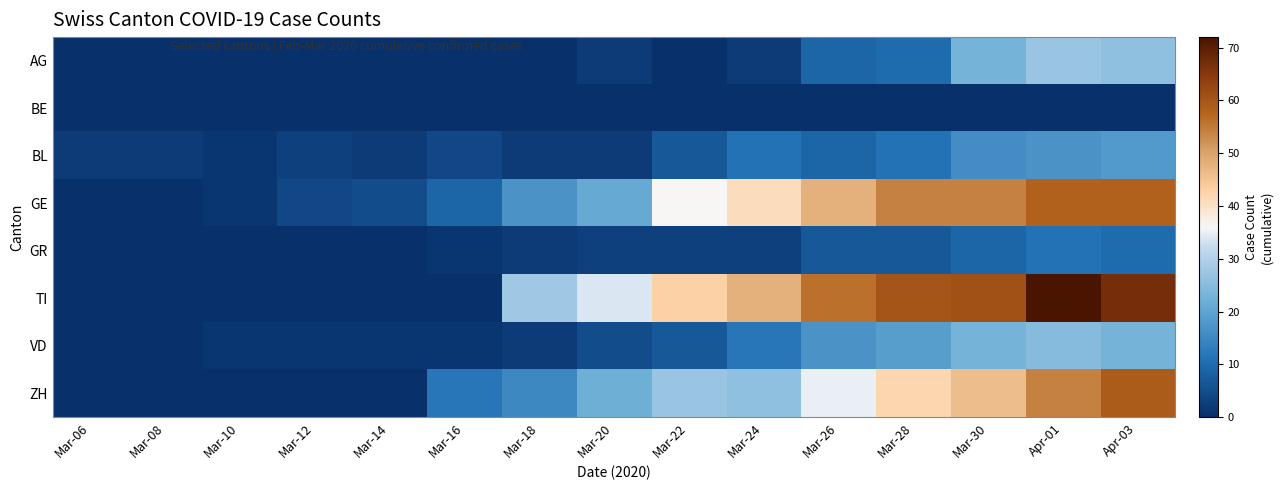

At which category does the chart reach its minimum across all series?

Mar-06